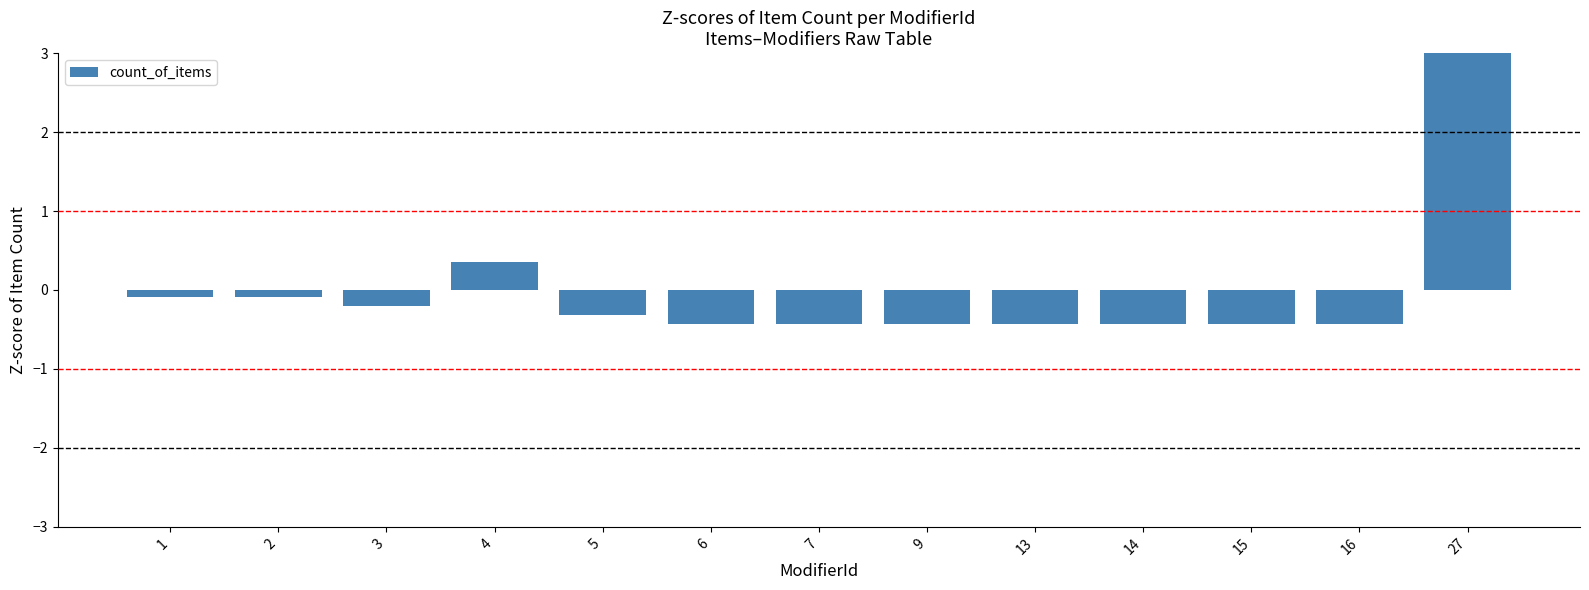

What is the change in value from 4 to 5?

-0.7